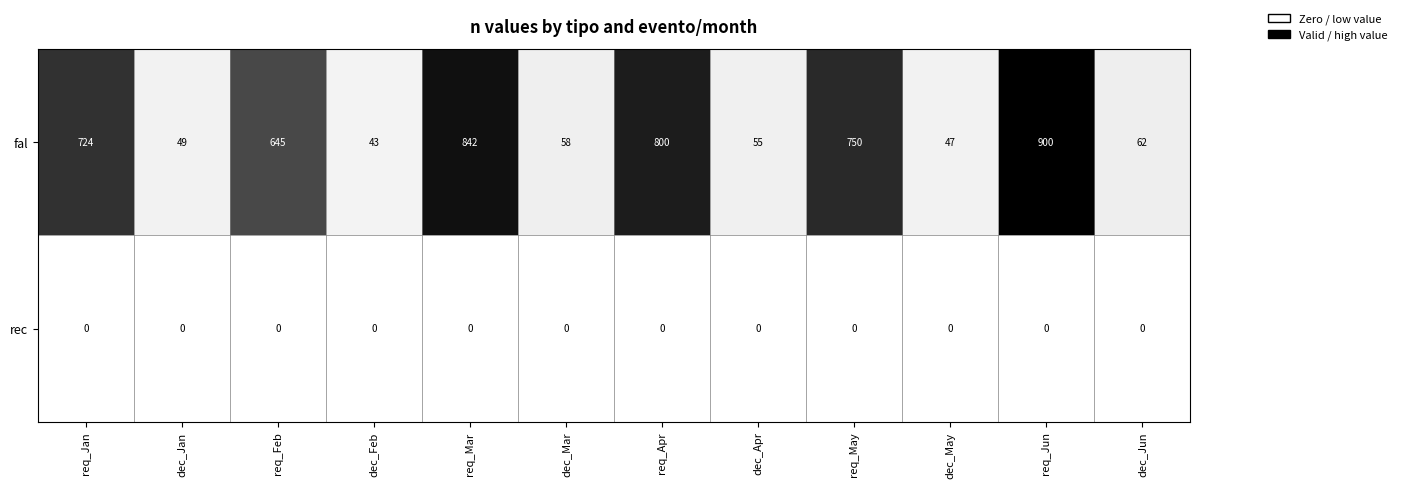

Which series changed the most between dec_Mar and dec_Jun?

fal